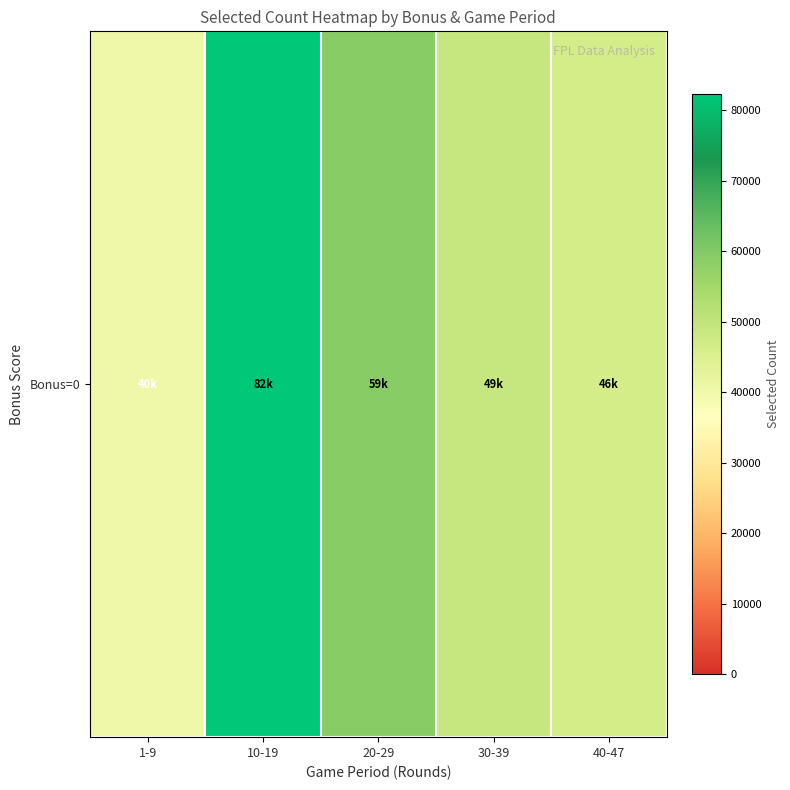

Rank the categories by value from highest to lowest.

10-19, 20-29, 30-39, 40-47, 1-9